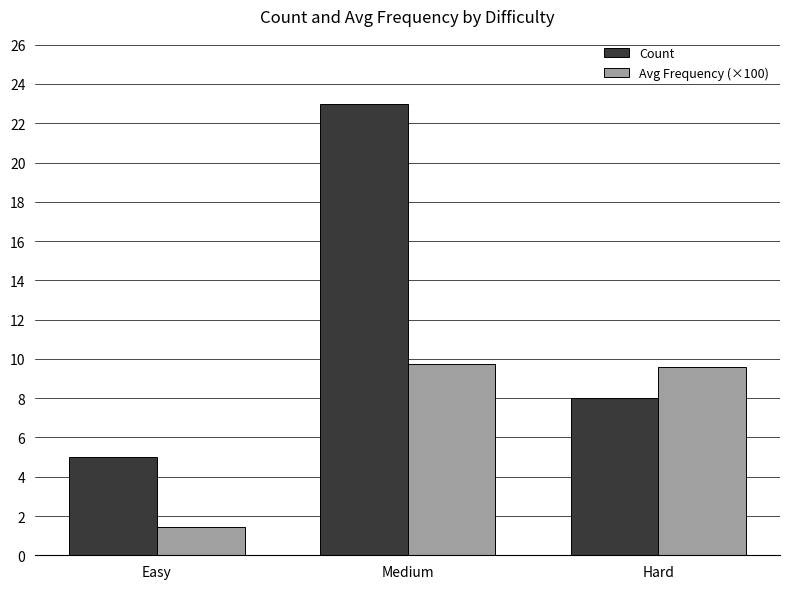

Rank the categories by Count value from lowest to highest.

Easy, Hard, Medium